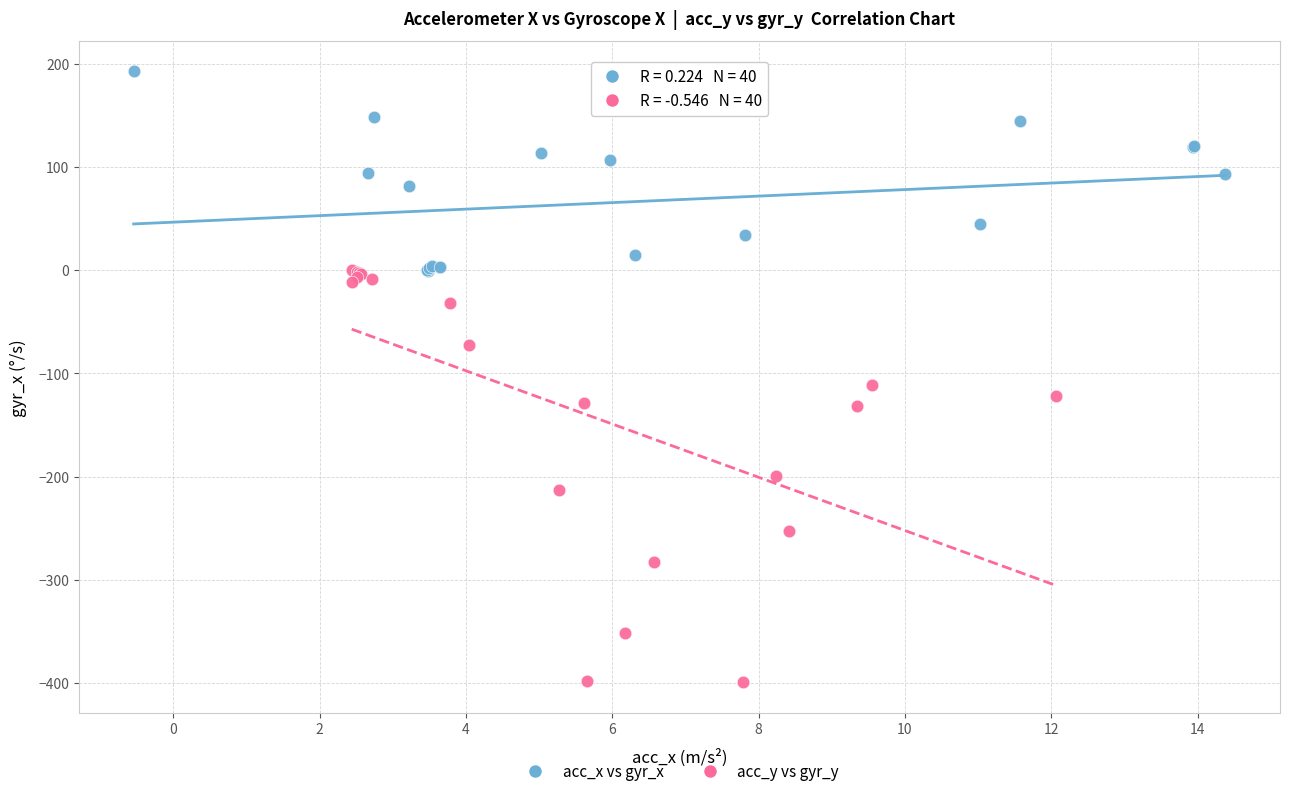

Which series reaches the maximum Y coordinate?

acc_x vs gyr_x